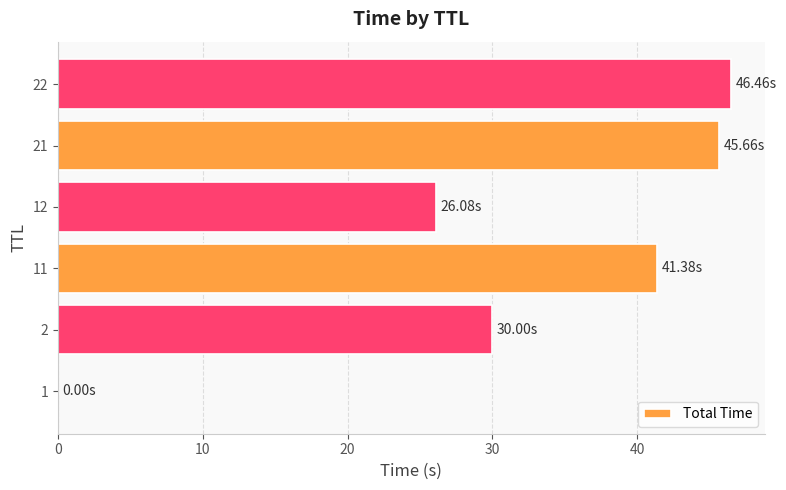

Which category has the highest value across all series?

22